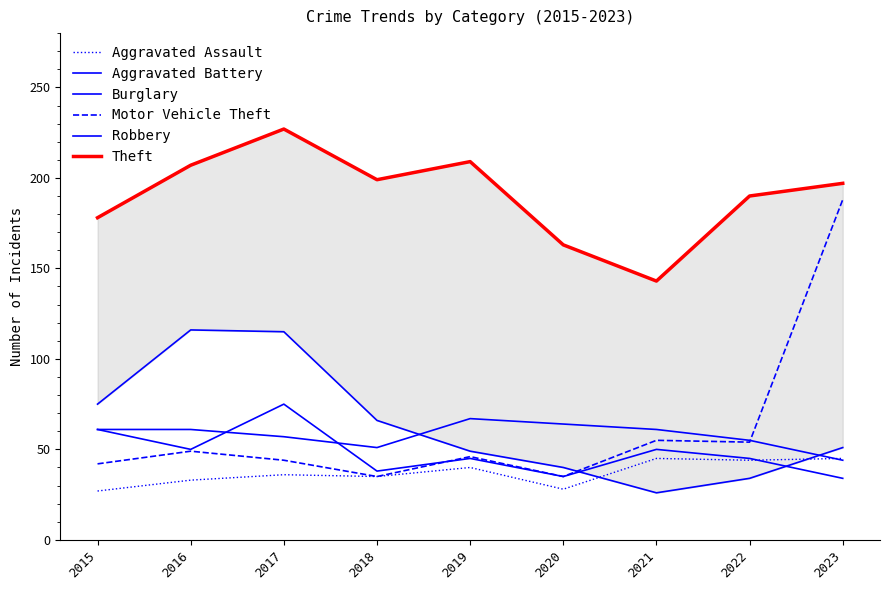

At how many categories does at least one series exceed 208?

2